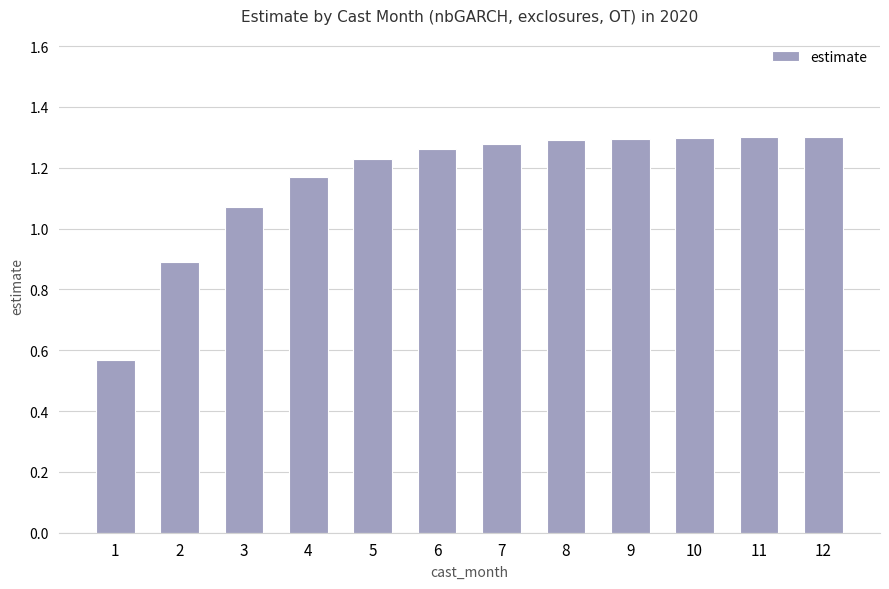

Are the bars grouped side by side (vs. stacked)?

No